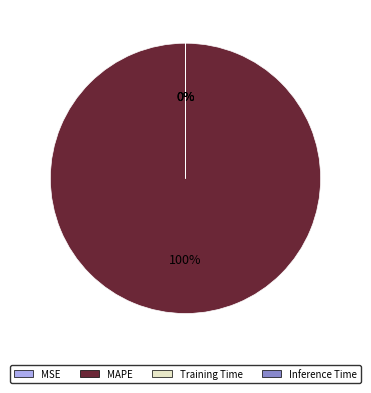

What is the change in value from MAPE to Training Time?

-706.4